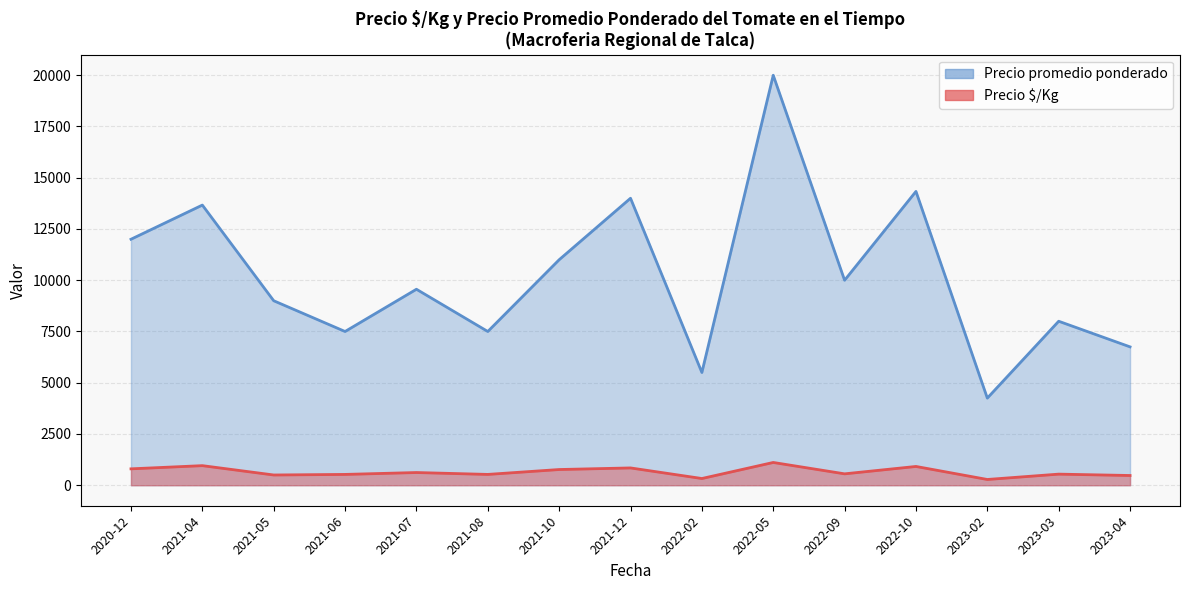

Does the chart display data point markers on the line(s)?

No